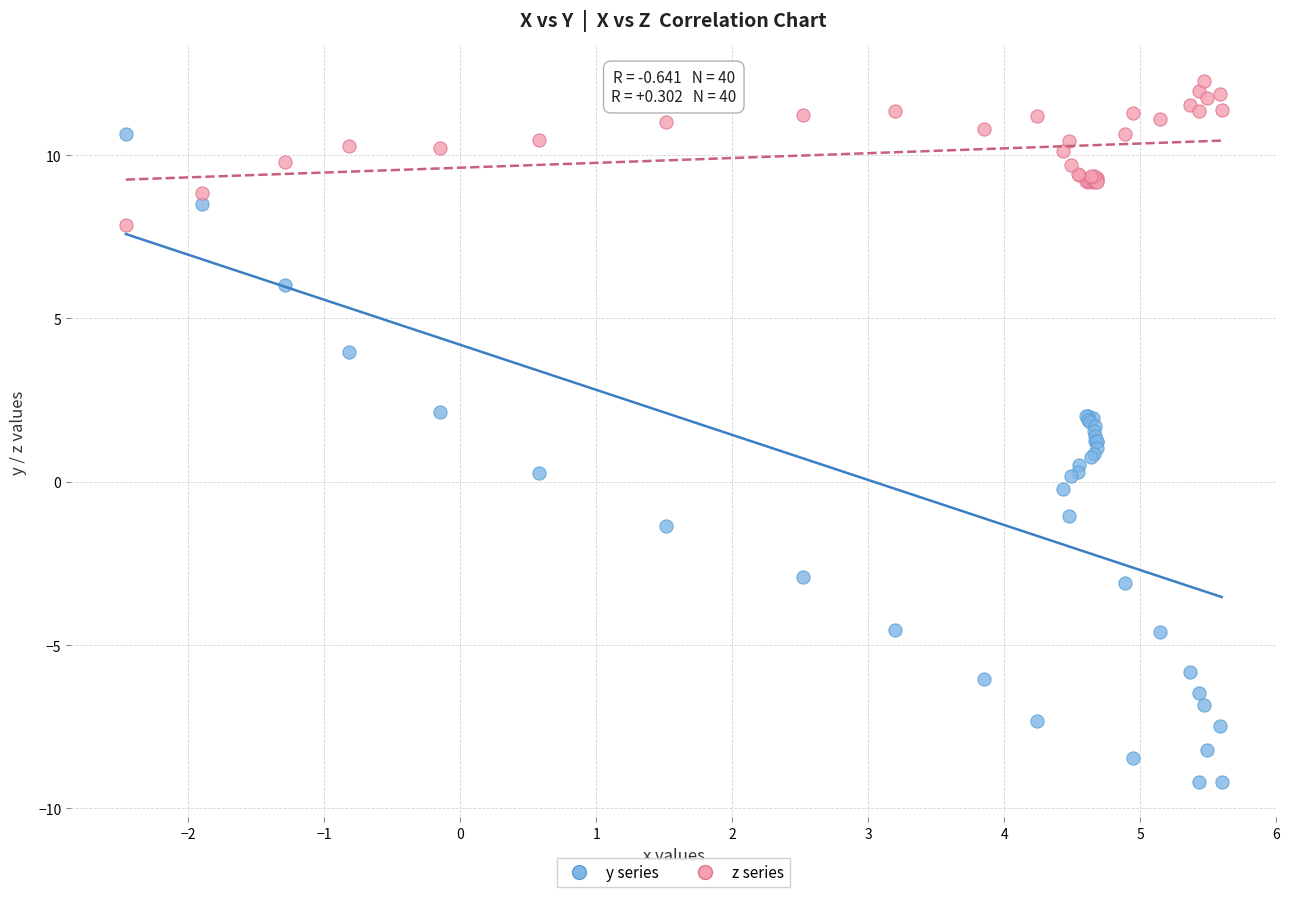

Which series reaches the minimum Y coordinate?

y series